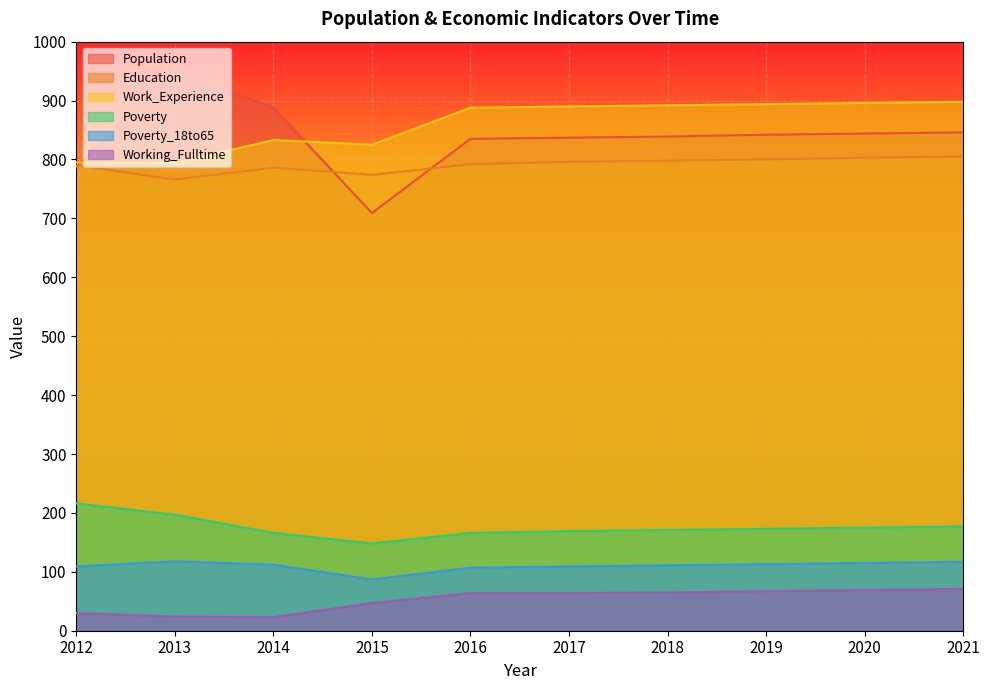

Where is the first local minimum for Work_Experience?

2013